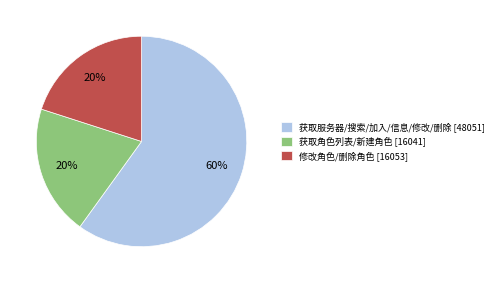

Is there any slice that represents more than half of the pie?

Yes